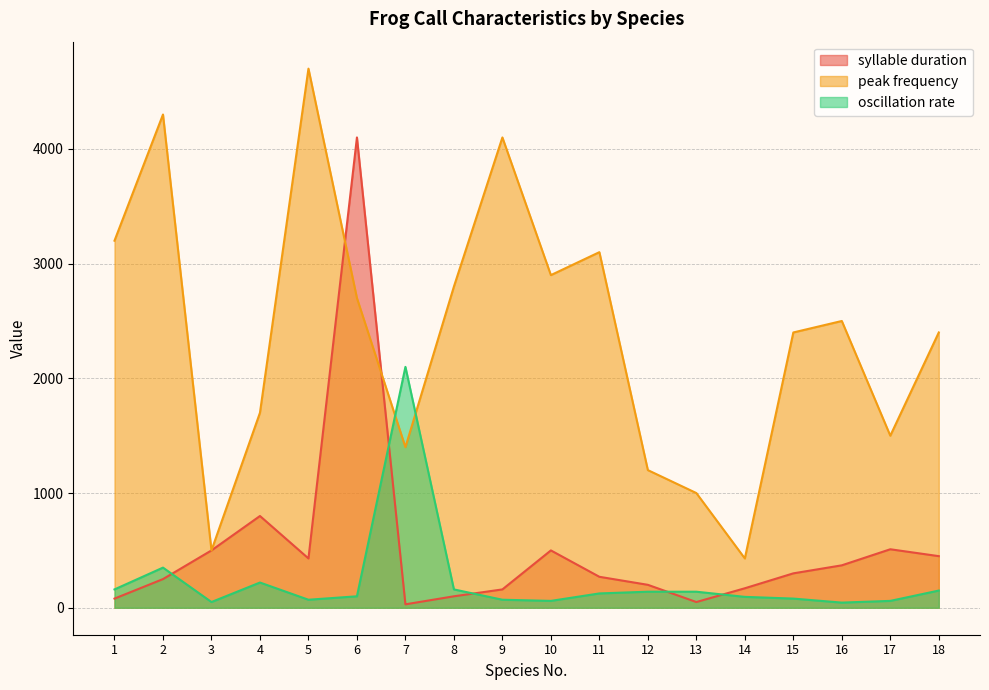

How many lines are shown in the chart?

3